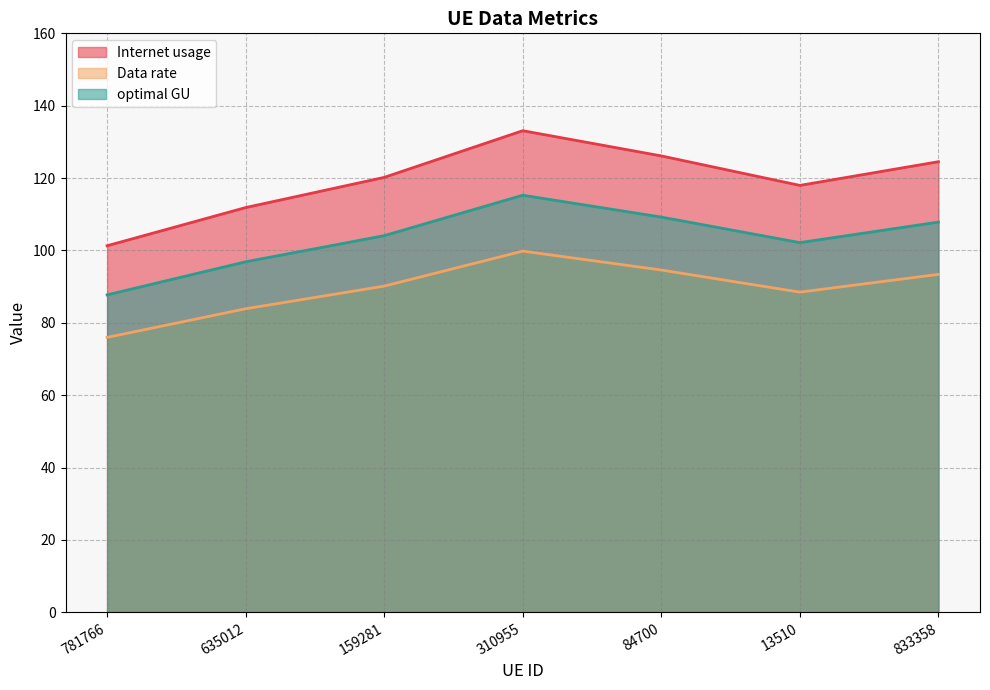

Is the value of Internet usage at 781766 greater than the value of Data rate at 84700?

Yes